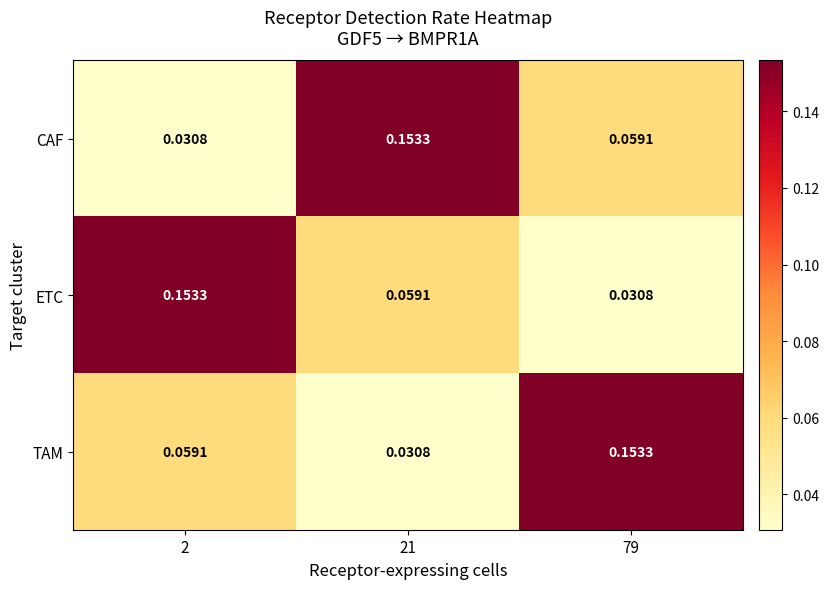

Is the value of ETC at 21 greater than the value of CAF at 2?

Yes